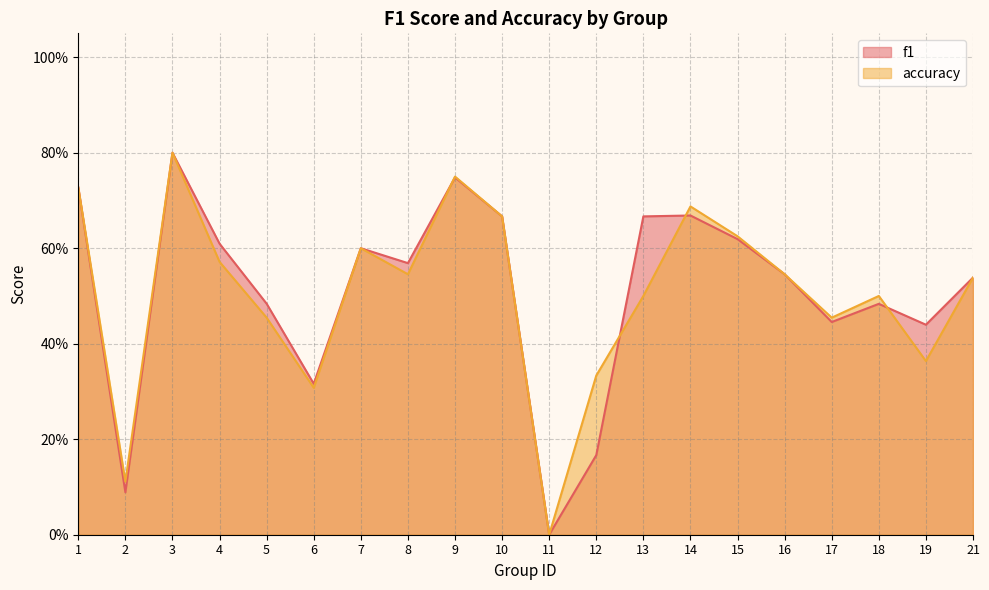

The f1 series shows 0.6 at 8. True or false?

True